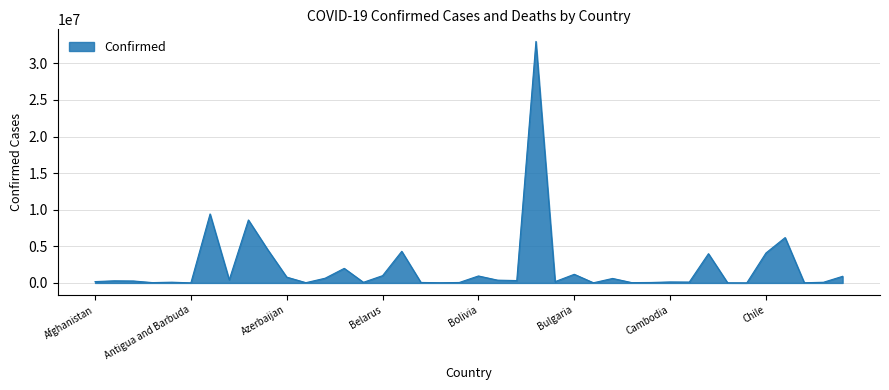

What is the difference between the second highest and second lowest values?

9417485